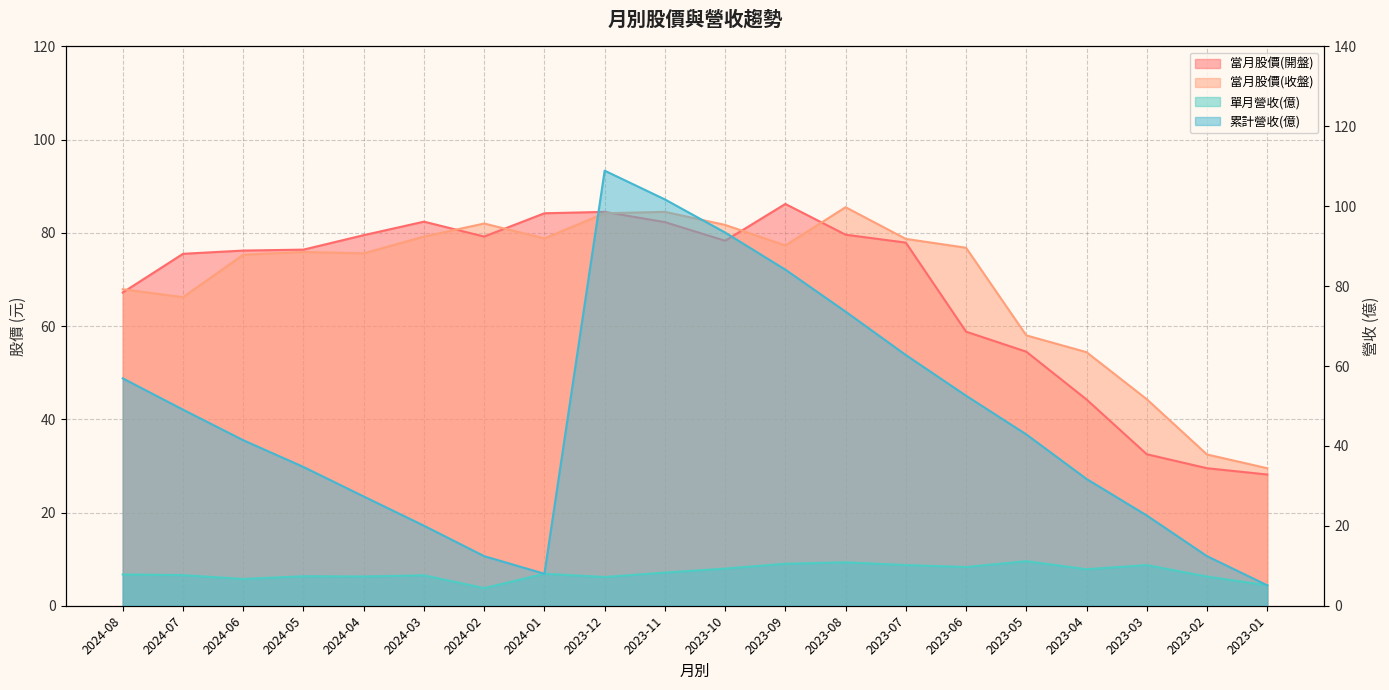

Which series has the largest range (max minus min)?

累計營收(億)